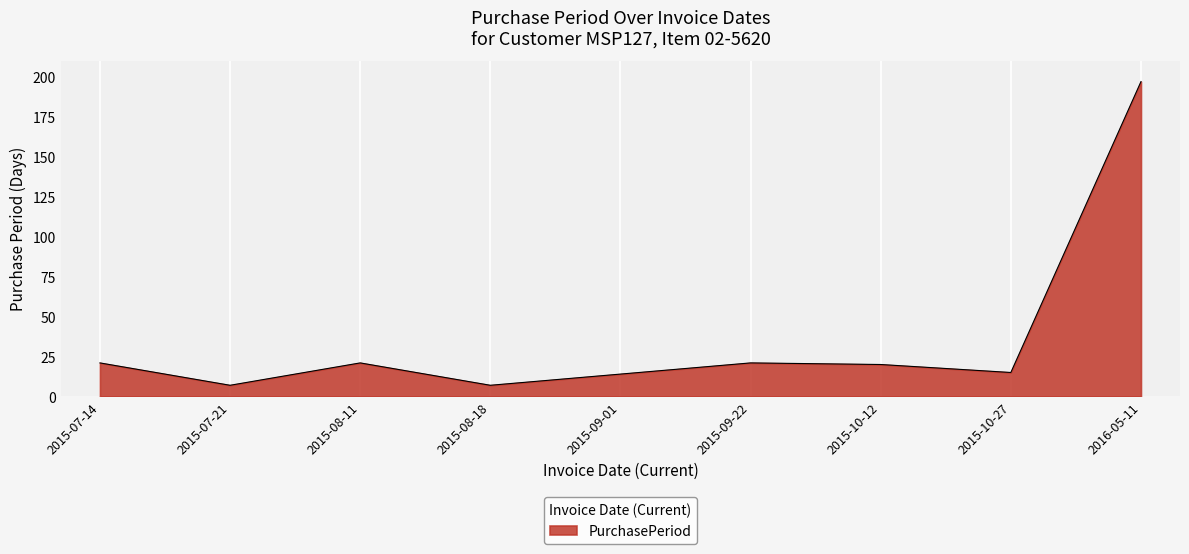

The chart shows a value of 7 at 2015-07-21. True or false?

True